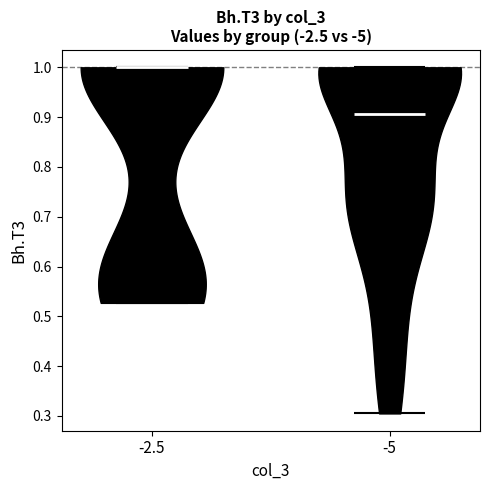

What is the lowest point the violin at x = -5 reaches on the y-axis? The values are not printed on the chart, so give them approximately, as read against the axis.

0.31